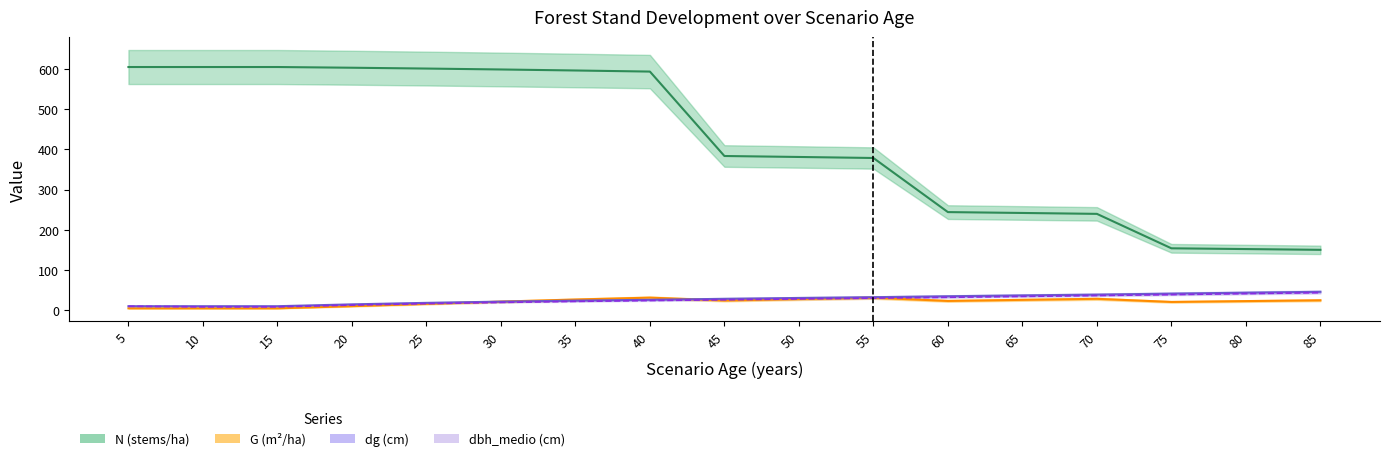

Is the value of dbh_medio at 75 greater than the value of N at 40?

No